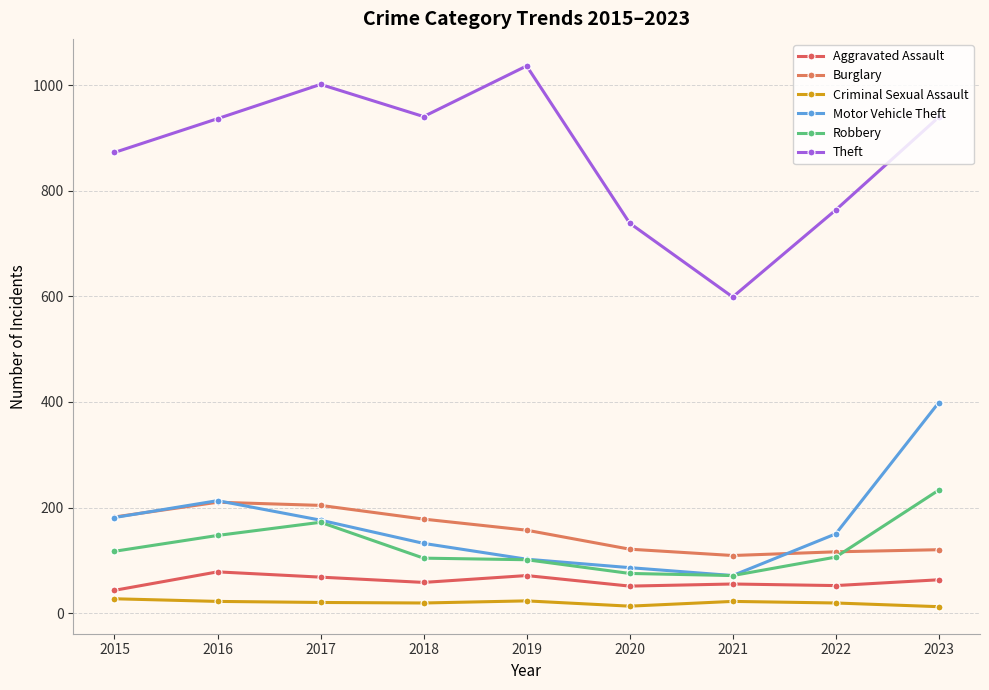

At which label does Theft reach its peak?

2019